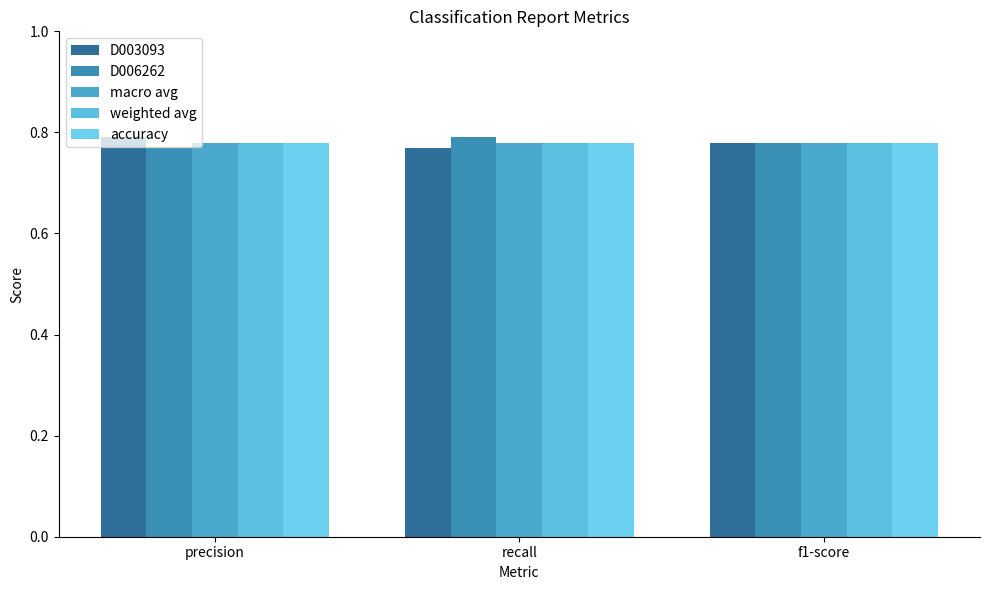

What is the label of the 1st bar from the right?

f1-score